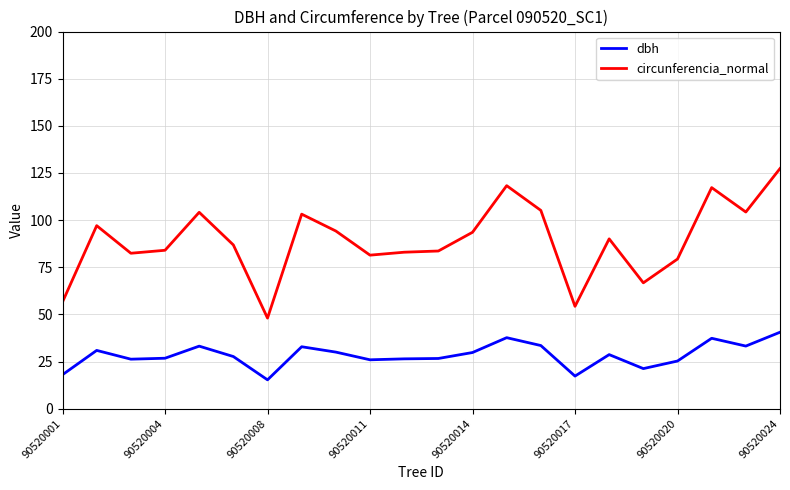

What are all the series names shown in the legend?

dbh, circunferencia_normal